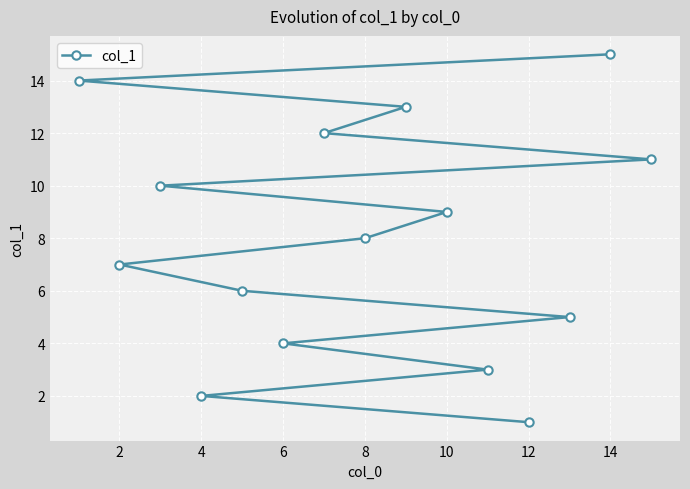

What is the smallest value displayed?

1